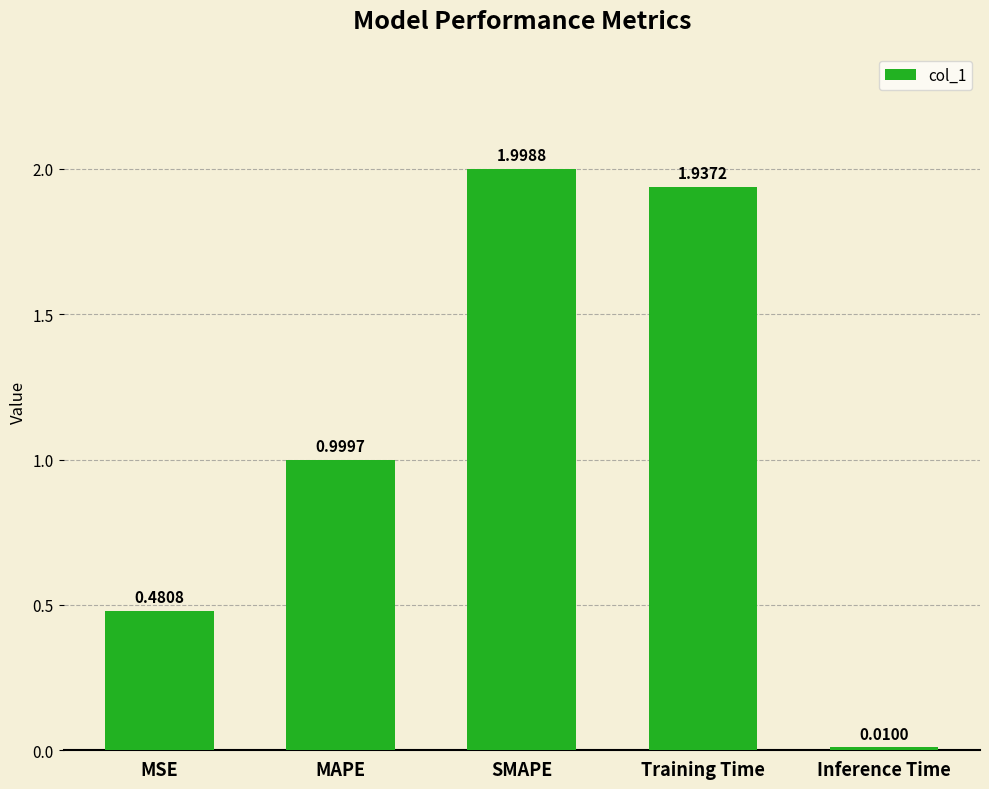

The value at Training Time is 1.0. True or false?

False